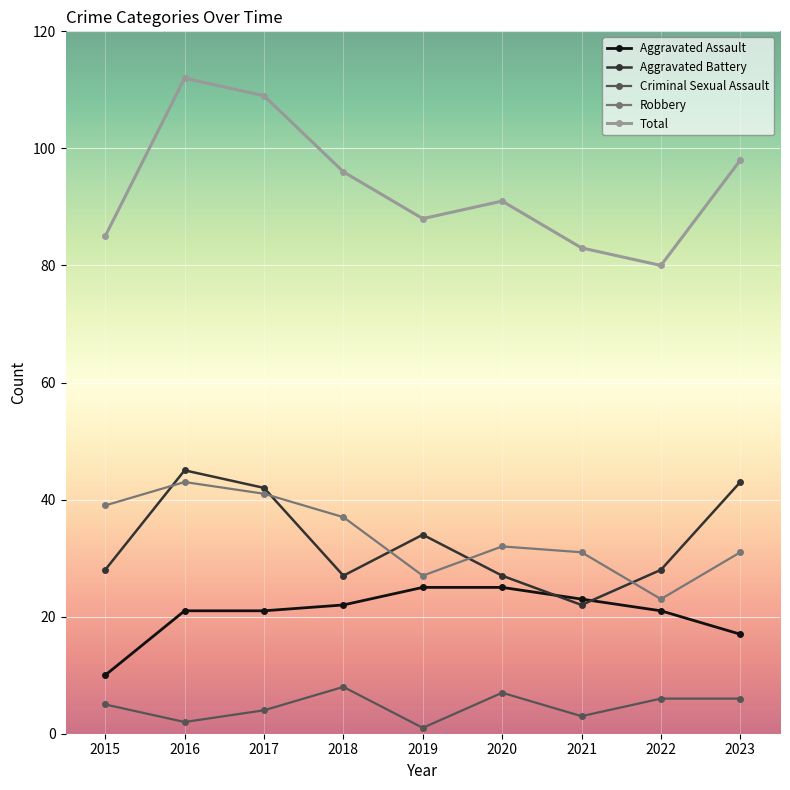

What is the sum of all Total values?

842